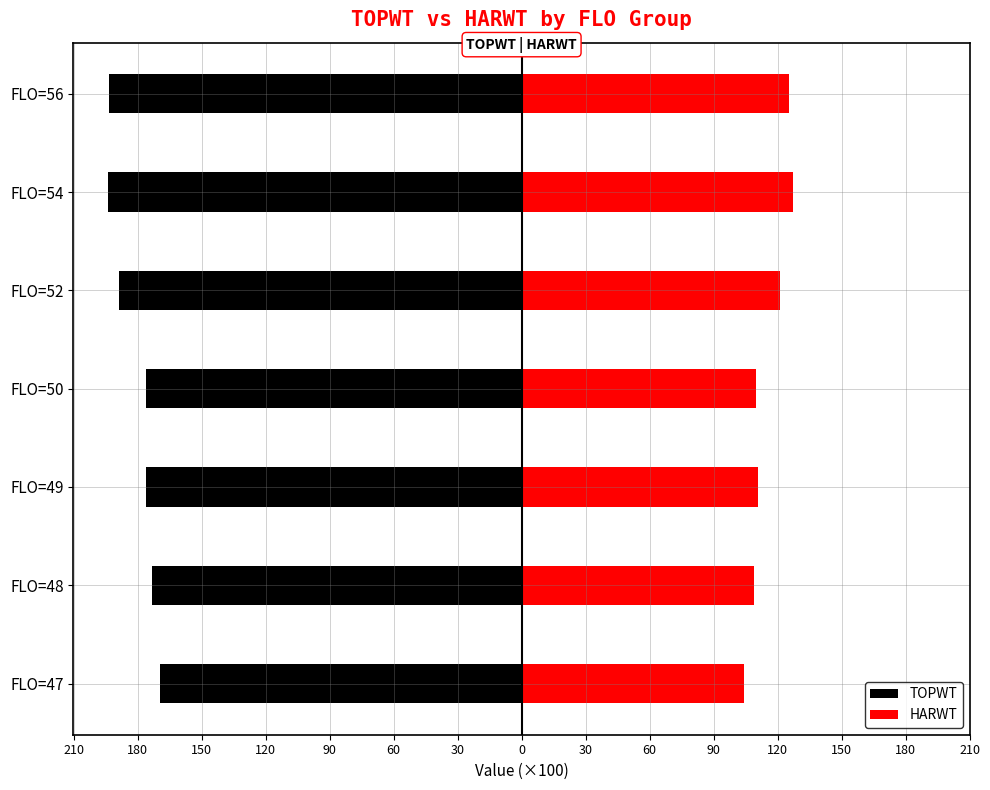

Which series changed the most between FLO=52 and FLO=54?

HARWT